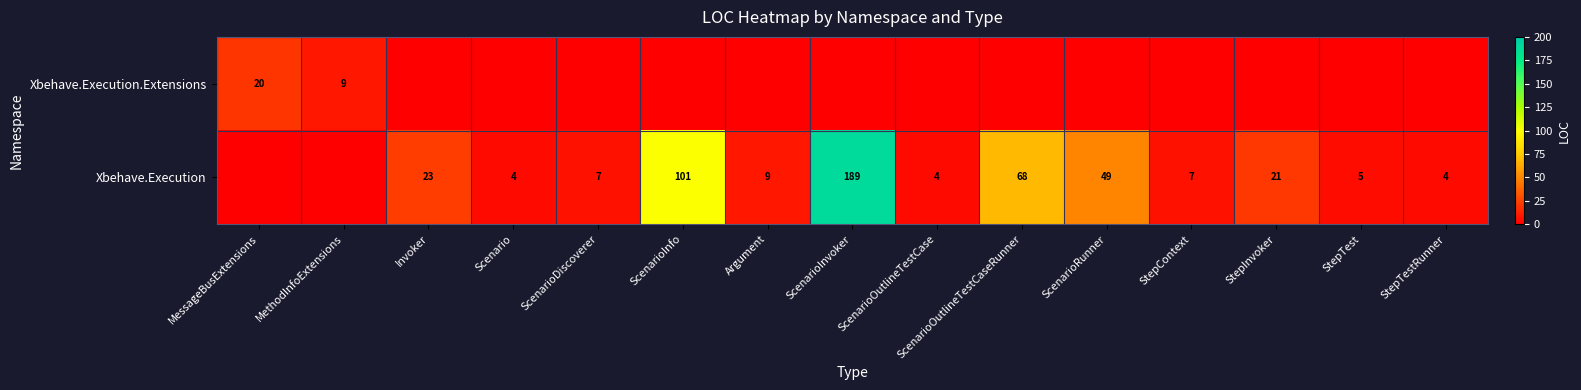

The Xbehave.Execution series shows 7 at Scenario. True or false?

False